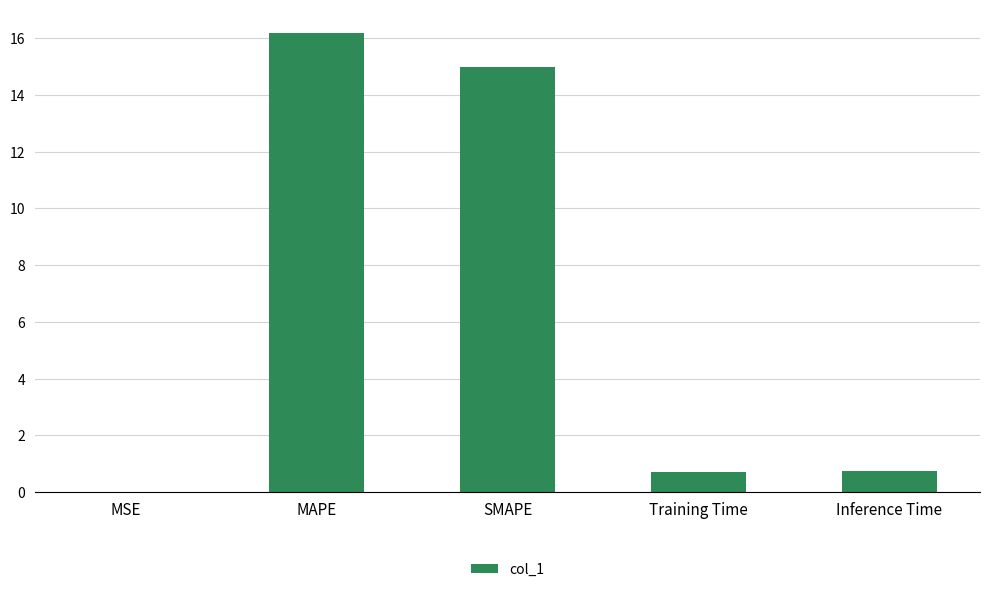

Are the bars grouped side by side (vs. stacked)?

No